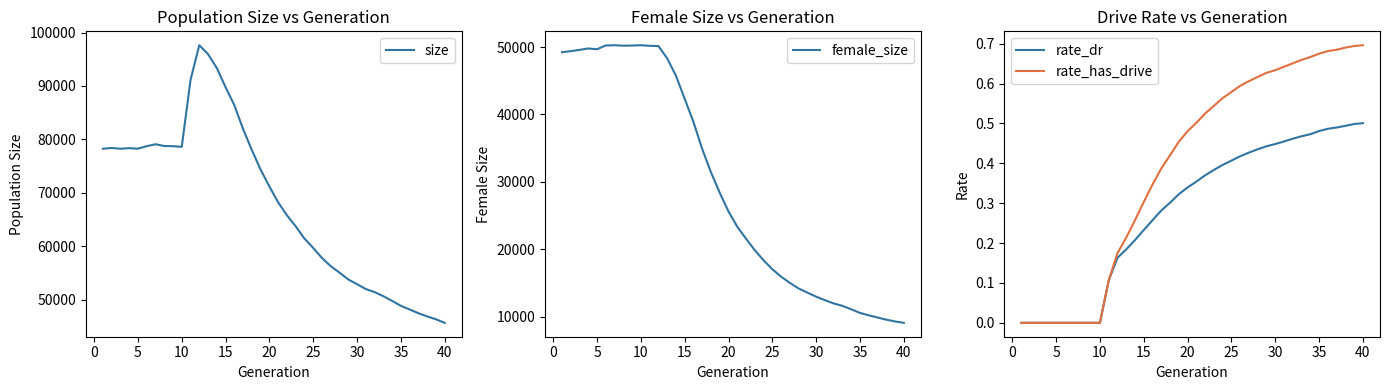

The rate_dr series shows 0.5 at 40. True or false?

True